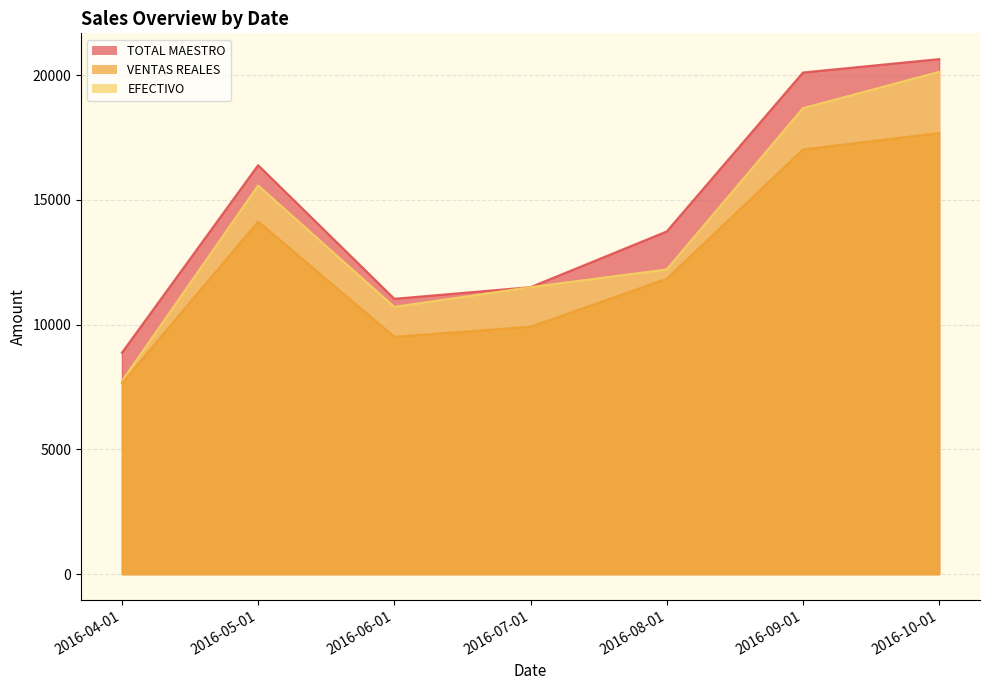

What is the value of the TOTAL MAESTRO point at the 3rd from the left?

11036.0